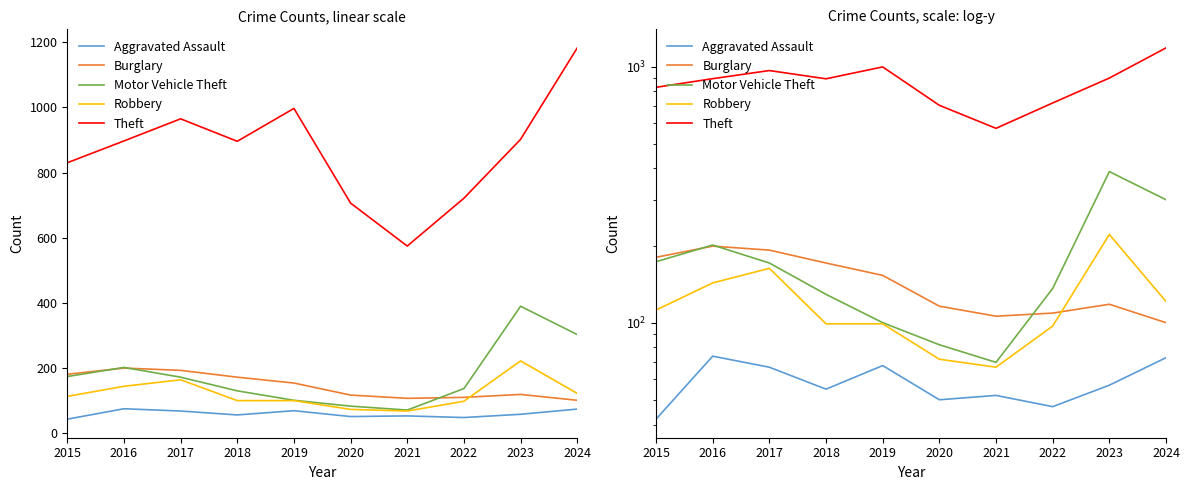

How many interior local peaks does the Burglary series have?

2